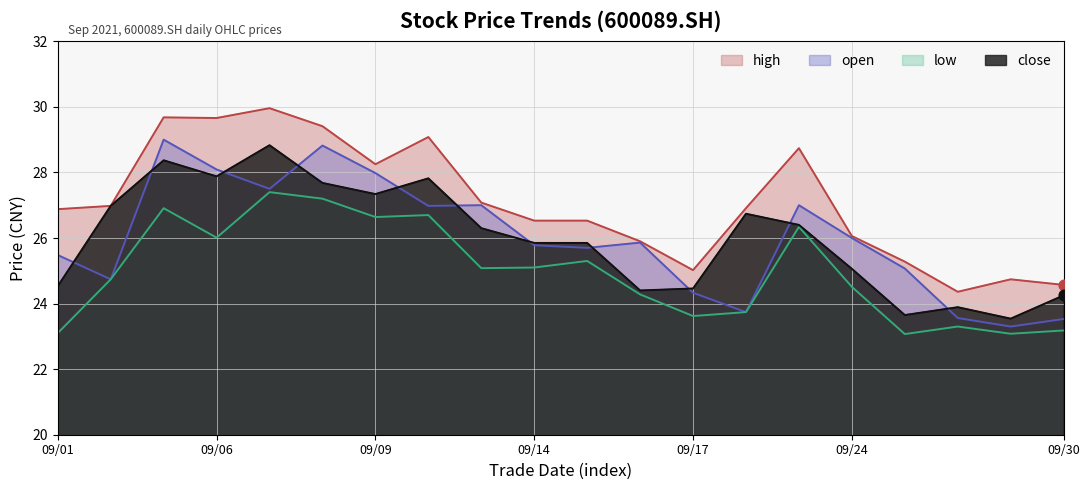

Which series has the largest Y range (max minus min)?

open